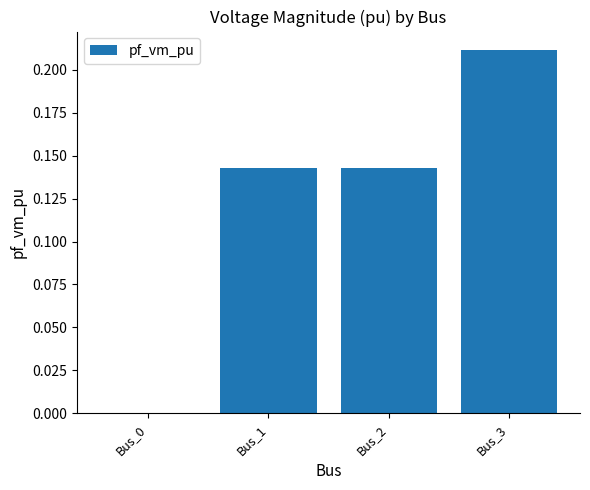

What is the sum of all values?

0.5